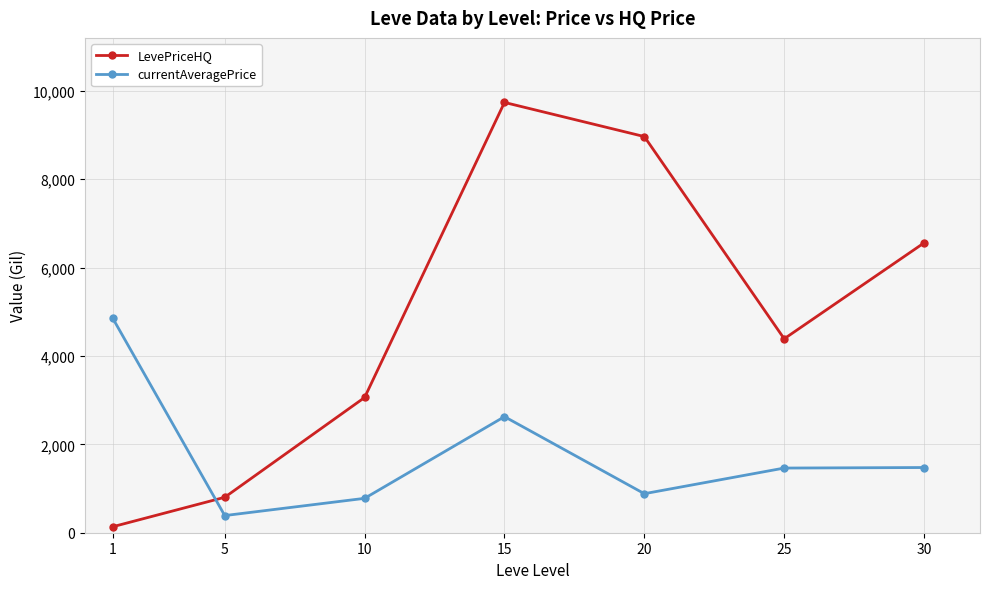

At how many categories does at least one series exceed 9478?

1